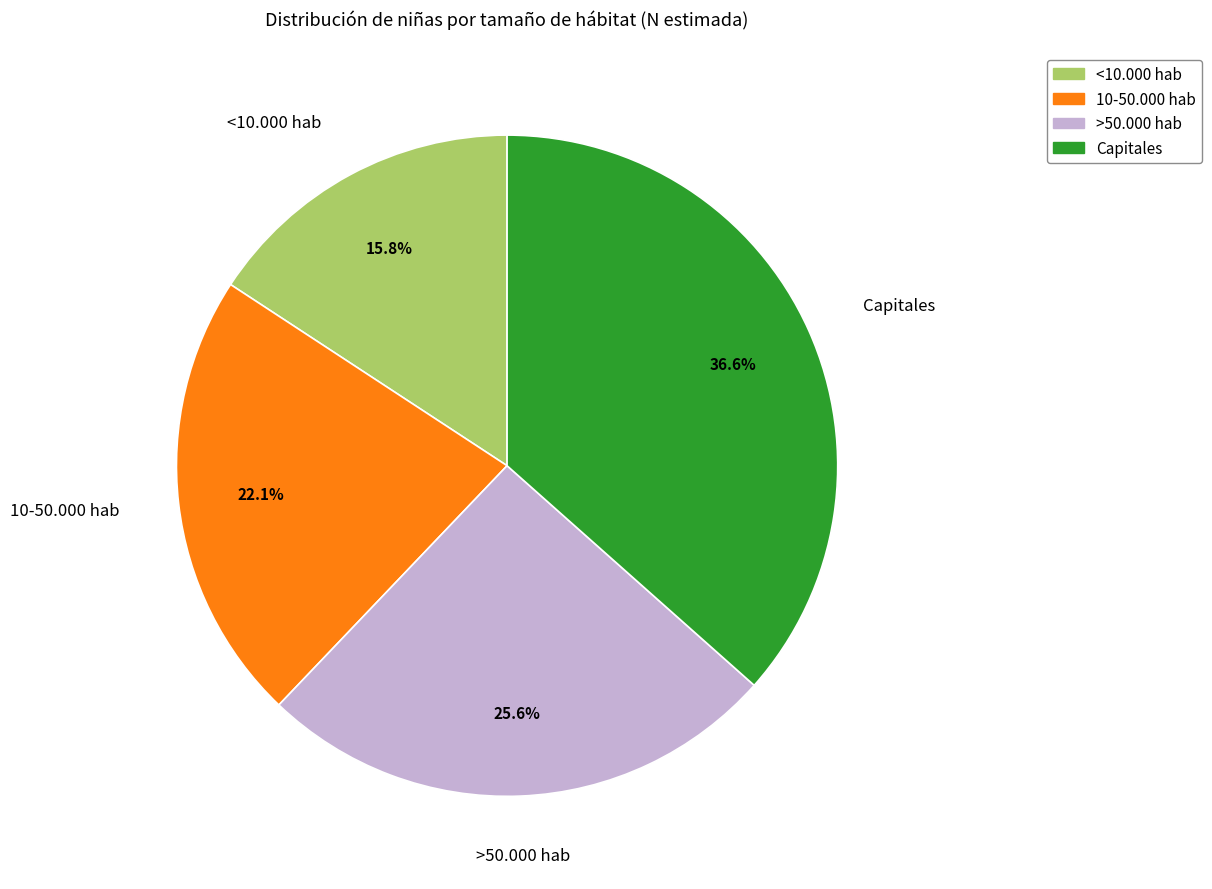

How many slices are in this pie chart?

4